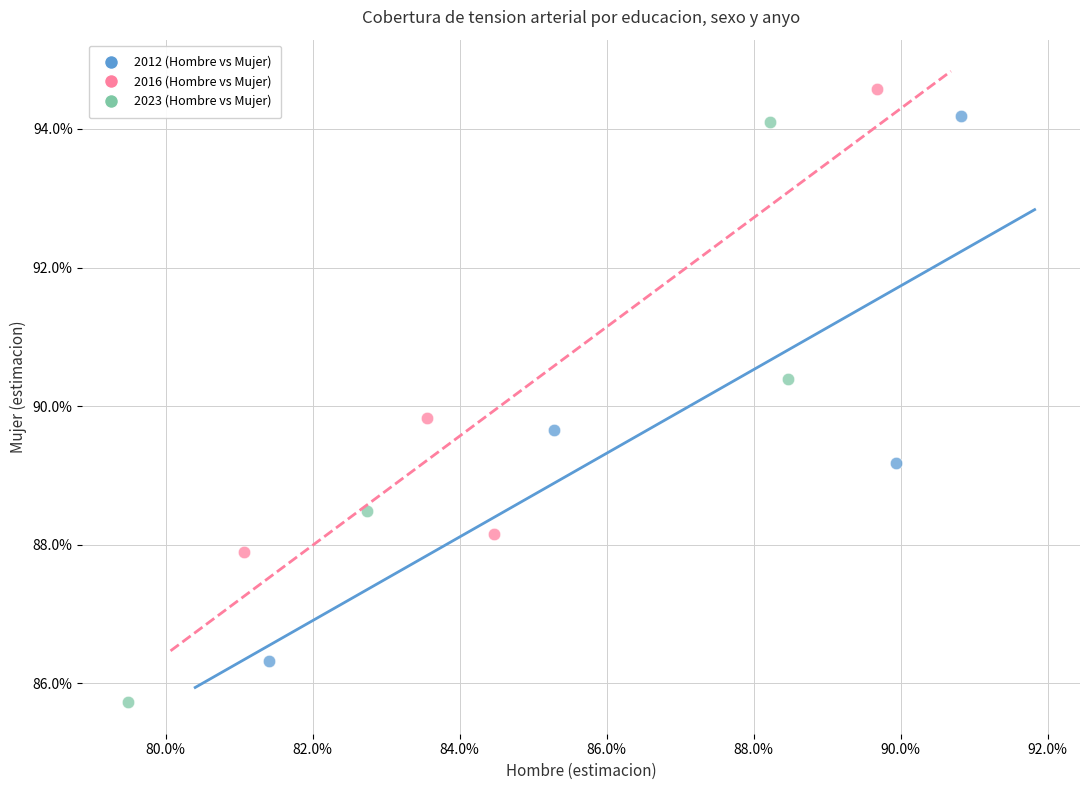

What are all the series names shown in the legend?

2012 (Hombre vs Mujer), 2016 (Hombre vs Mujer), 2023 (Hombre vs Mujer)